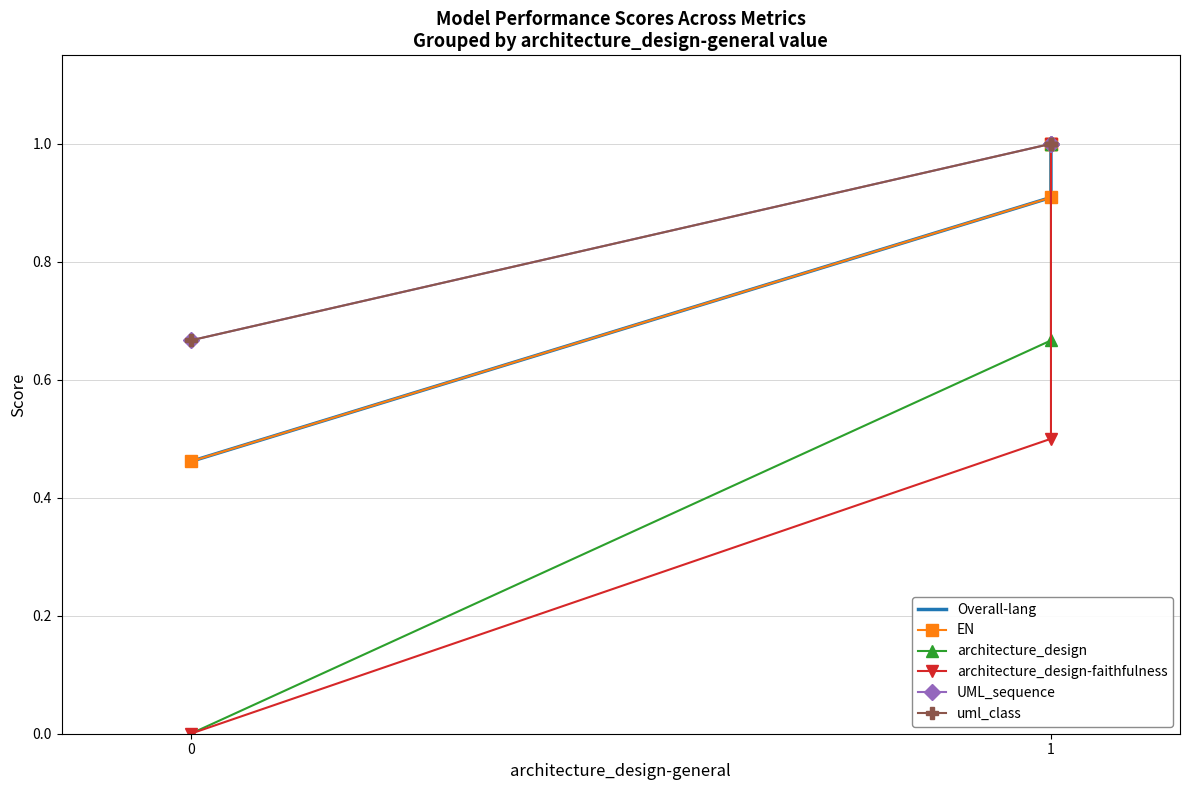

What is the value of the UML_sequence point at the 2nd from the left?

1.0